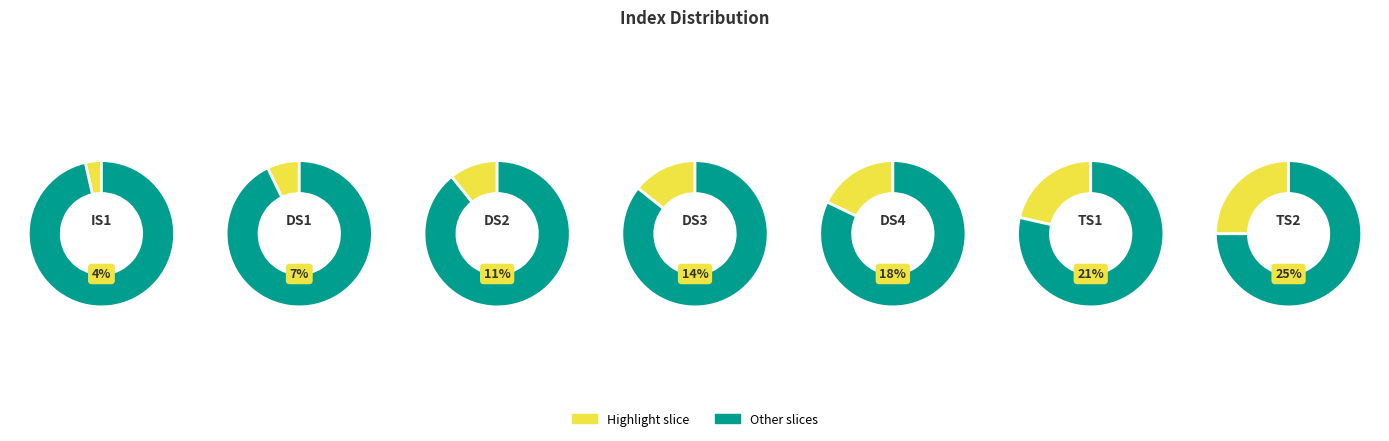

How many slices are in this pie chart?

7